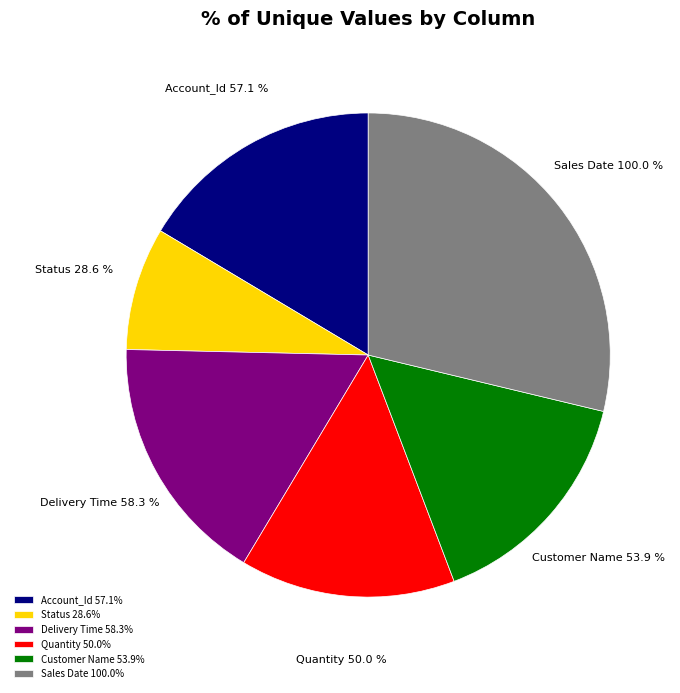

Is it true that Quantity is 14% of the pie?

True